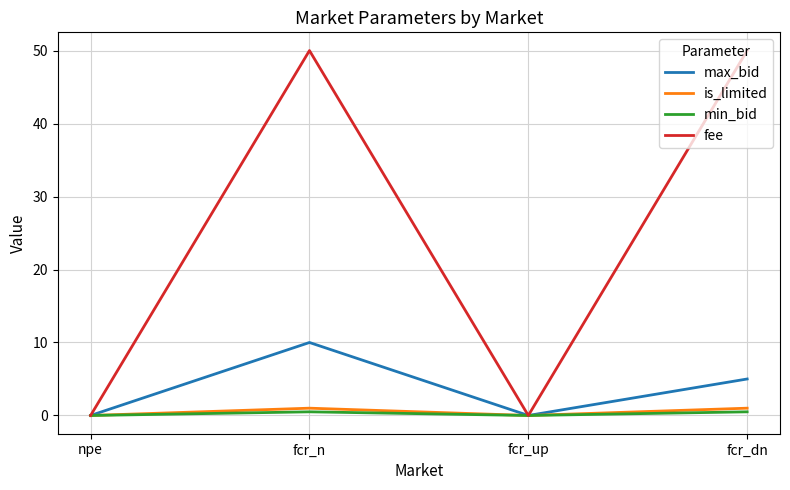

Between fcr_n and fcr_dn, which series saw the biggest shift?

max_bid